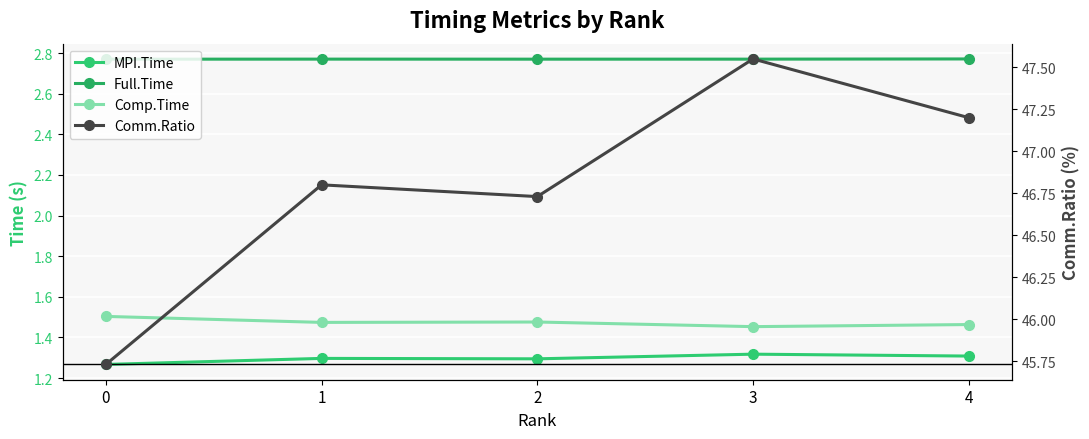

True or false: Full.Time has a value of 4.5 at 1.

False